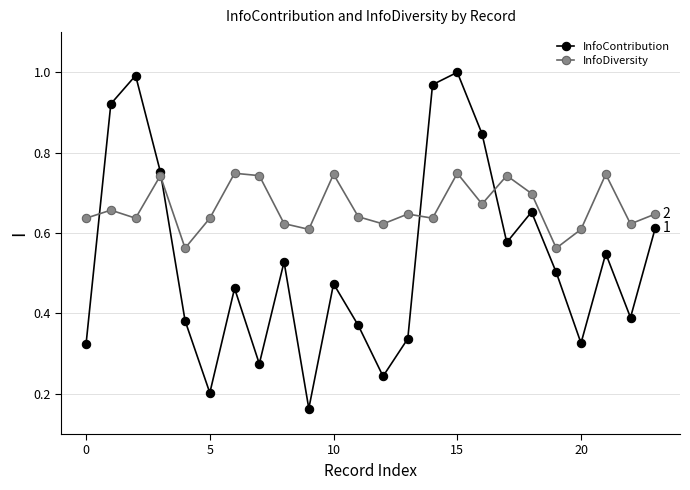

How many interior local valleys does the InfoContribution series have?

7